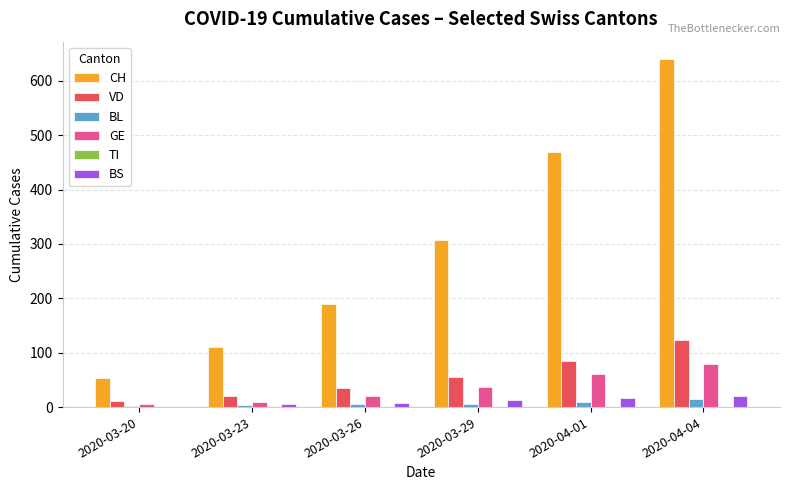

How many groups of bars are there?

6